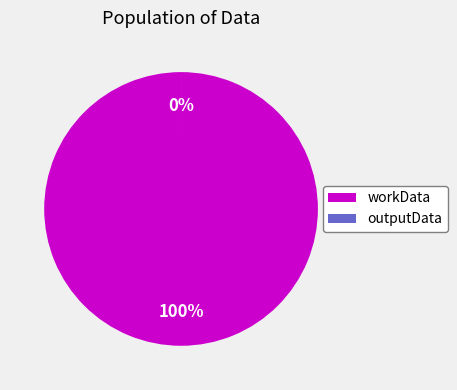

Count the number of slices in the pie.

2